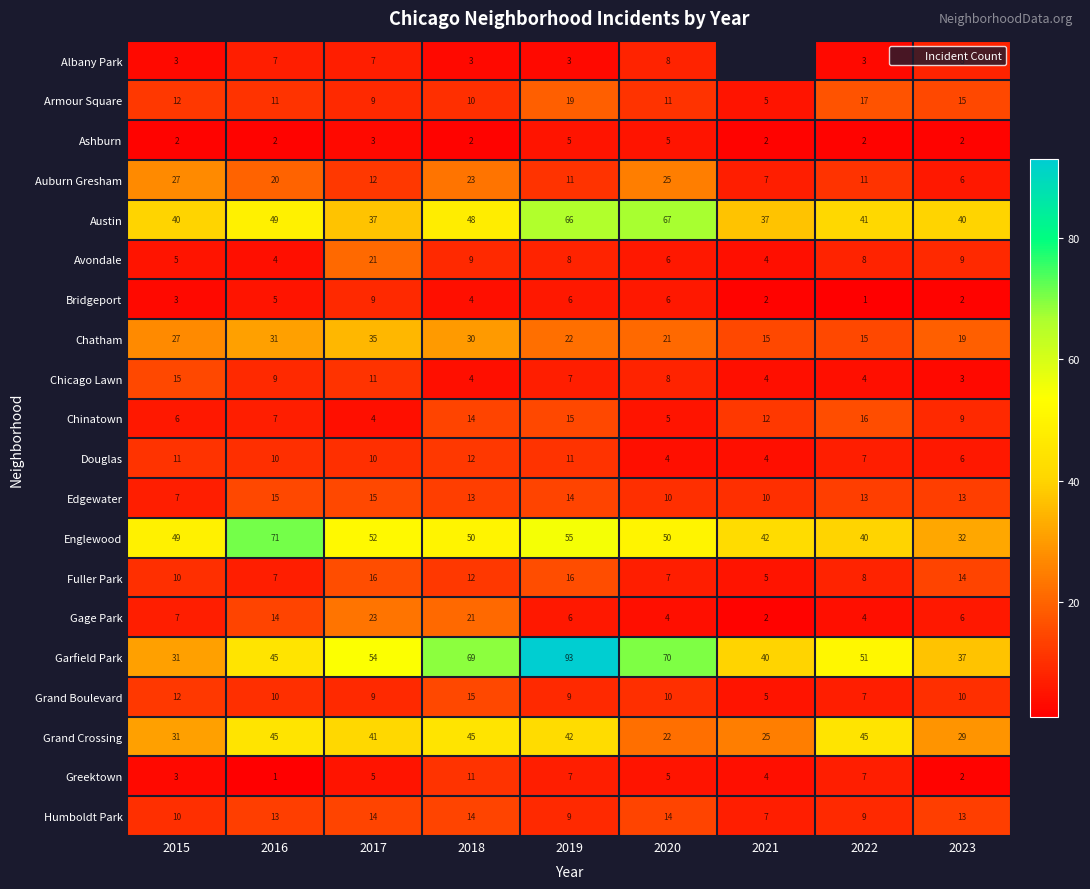

What is the difference between the second highest and second lowest values in the Gage Park series?

17